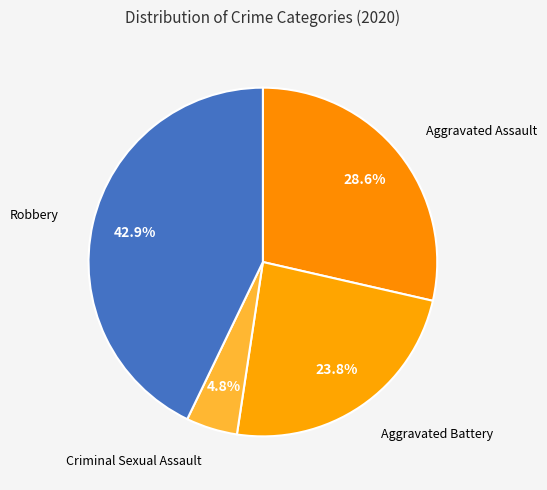

What is the ratio of the value at Robbery to the value at Aggravated Assault?

1.5